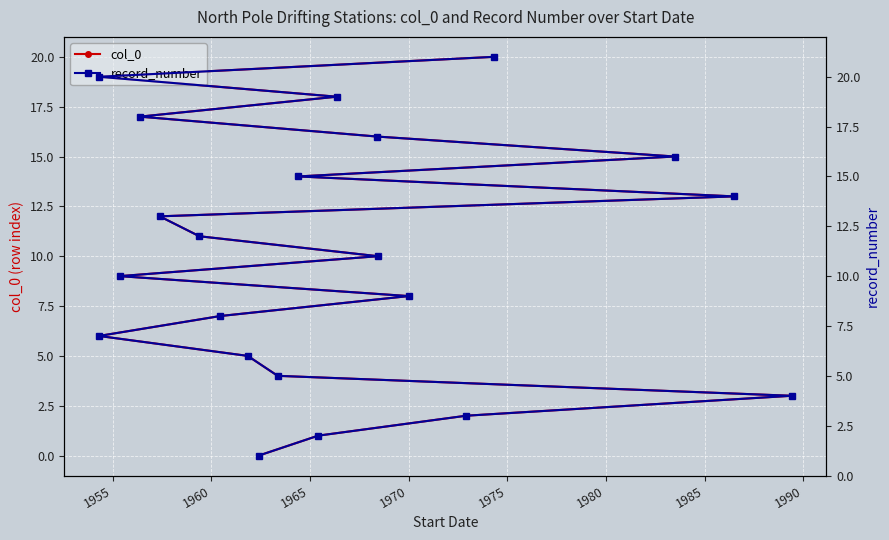

How many values in col_0 are above zero?

20